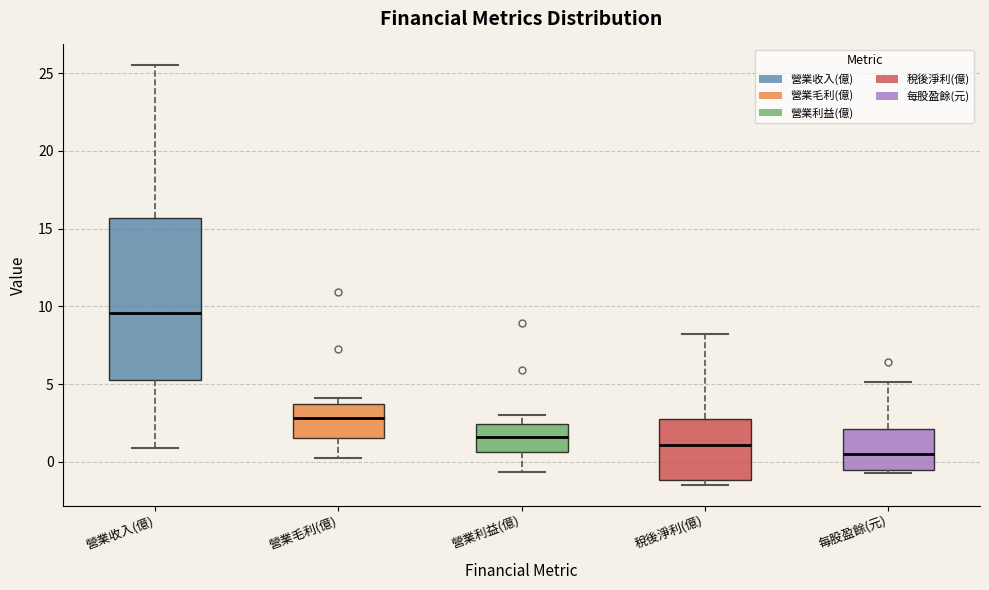

Reading left to right, transcribe this box plot: for each box, give where its median line is, the range the box spans, and where its two whiskers end, as read against the y-axis. The values are not printed on the chart, so give them approximately, as read against the axis.

營業收入(億): median 9.5, box 5.5 to 15.5, whiskers 1.0 to 25.5
營業毛利(億): median 3.0, box 1.5 to 4.0, whiskers 0.5 to 4.0 (just above the box's upper edge)
營業利益(億): median 1.5, box 0.5 to 2.5, whiskers -0.5 to 3.0
稅後淨利(億): median 1.0, box -1.0 to 3.0, whiskers -1.5 to 8.0
每股盈餘(元): median 0.5, box -0.5 to 2.0, whiskers -0.5 to 5.0